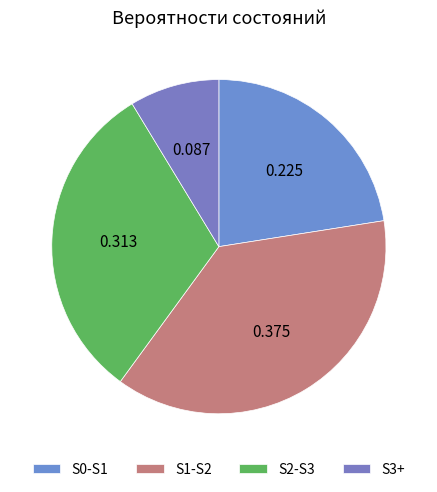

How many slices are in this pie chart?

4